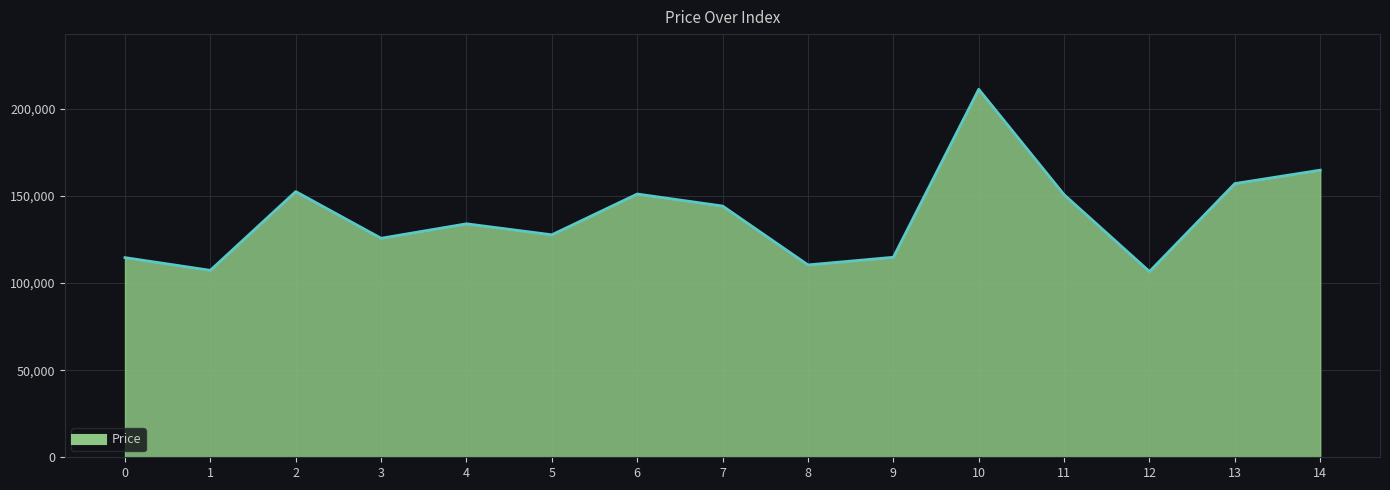

Which category has the highest value across all series?

10